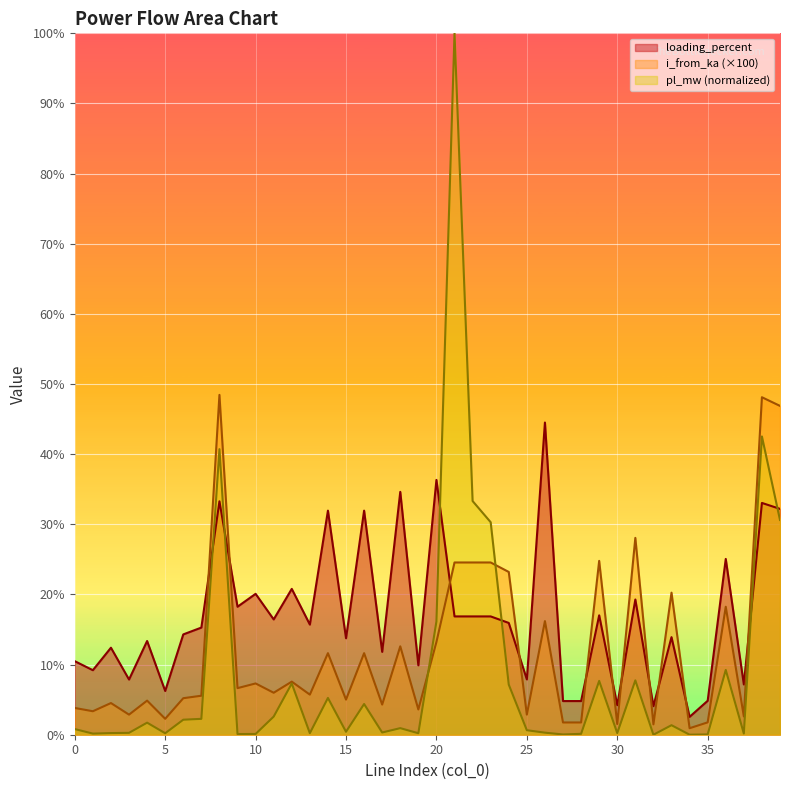

What is the average value of the i_from_ka series?

12.3